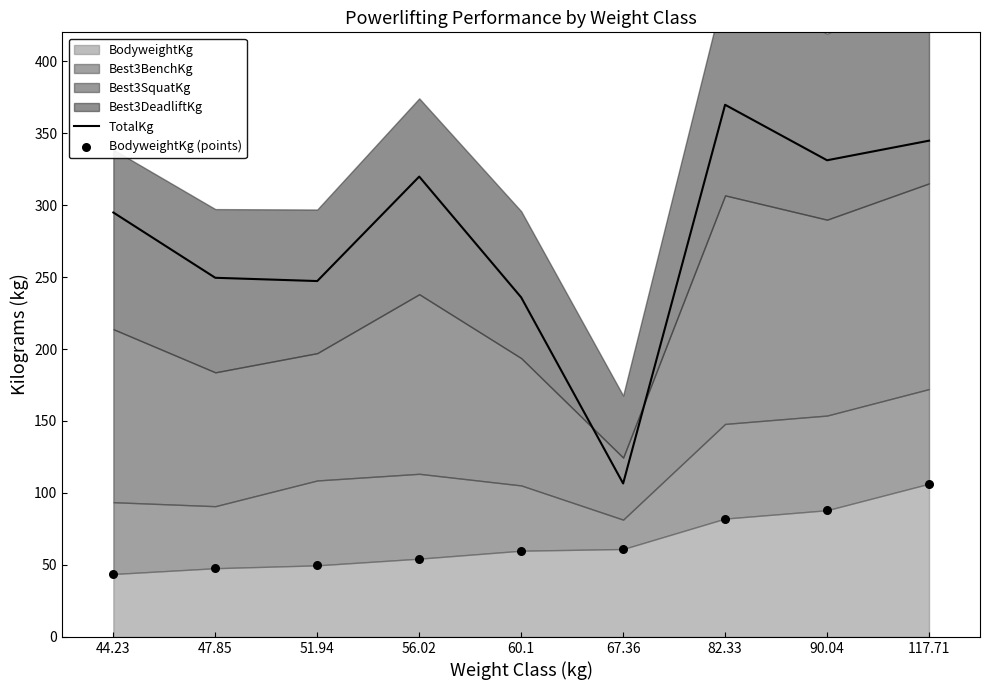

Which series contains the lowest Y value?

BodyweightKg (points)